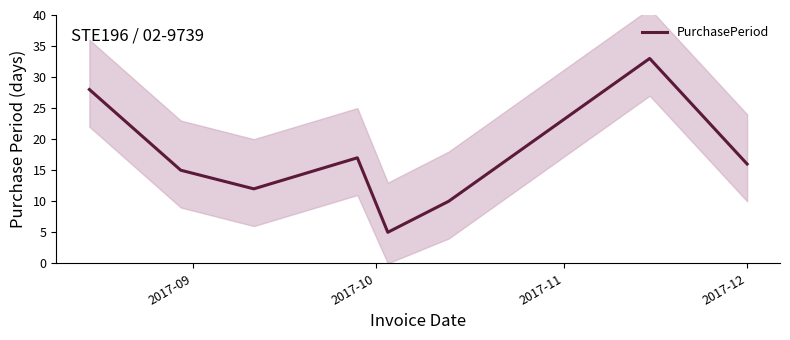

How many points are lower than both their immediate neighbors (excluding endpoints)?

2